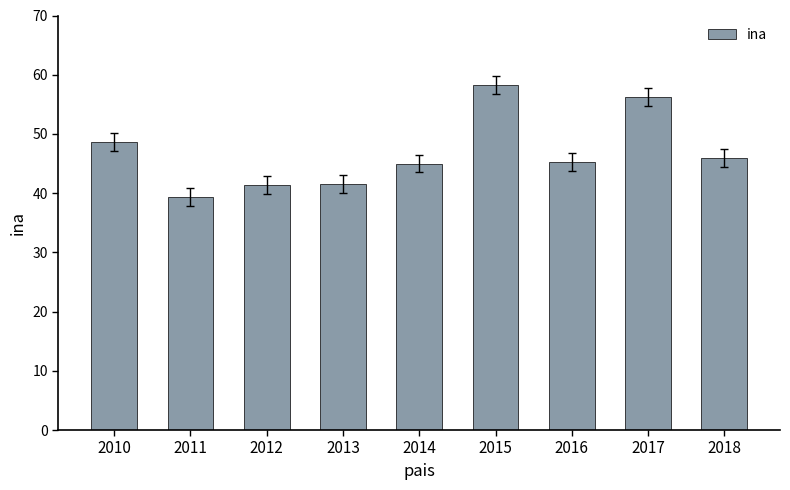

Count the number of data series in this chart.

1